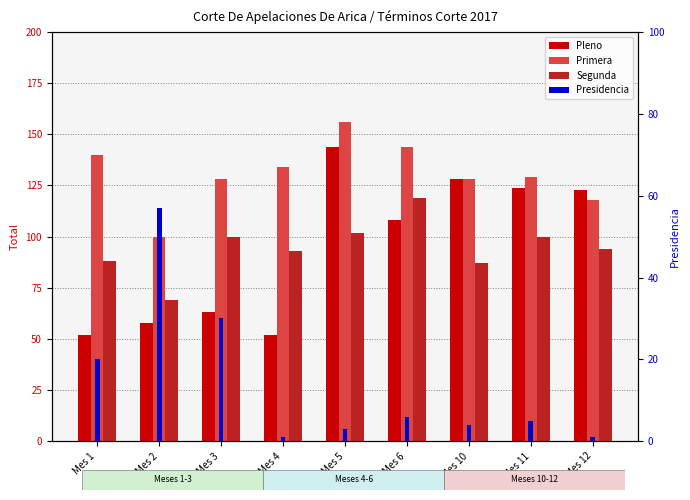

Which series has the largest total across all categories?

Primera